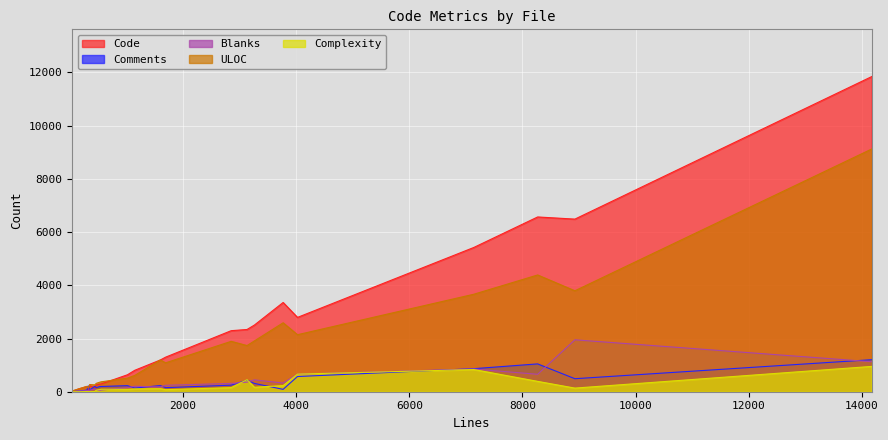

Which series has the largest range (max minus min)?

Code